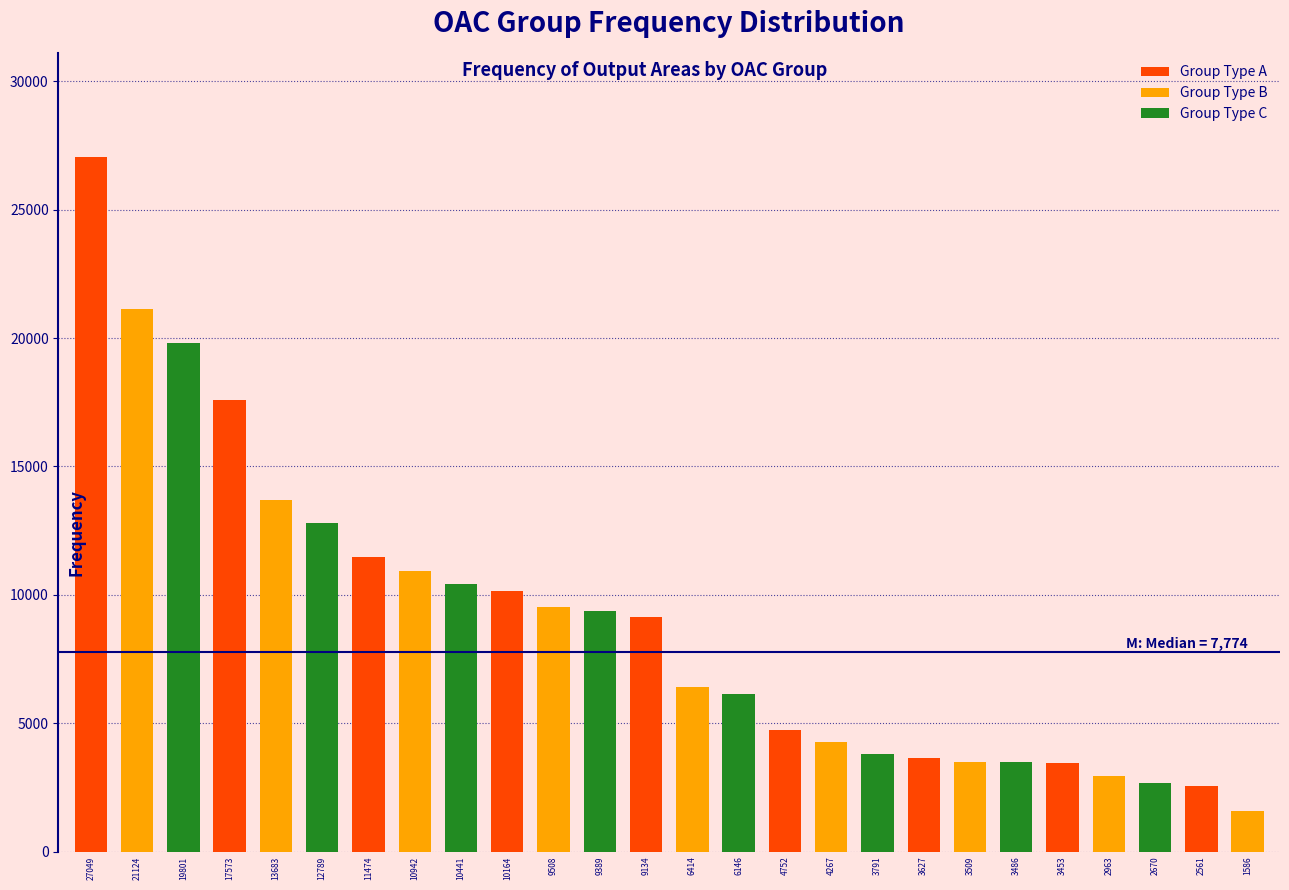

Where is the data nearest to the value 14317?

13683